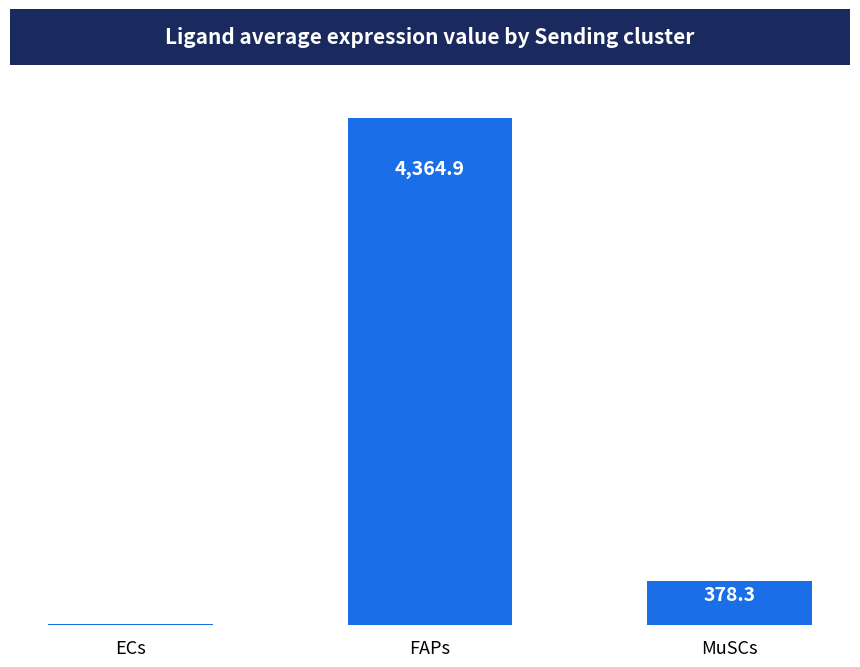

How many values exceed 378?

2